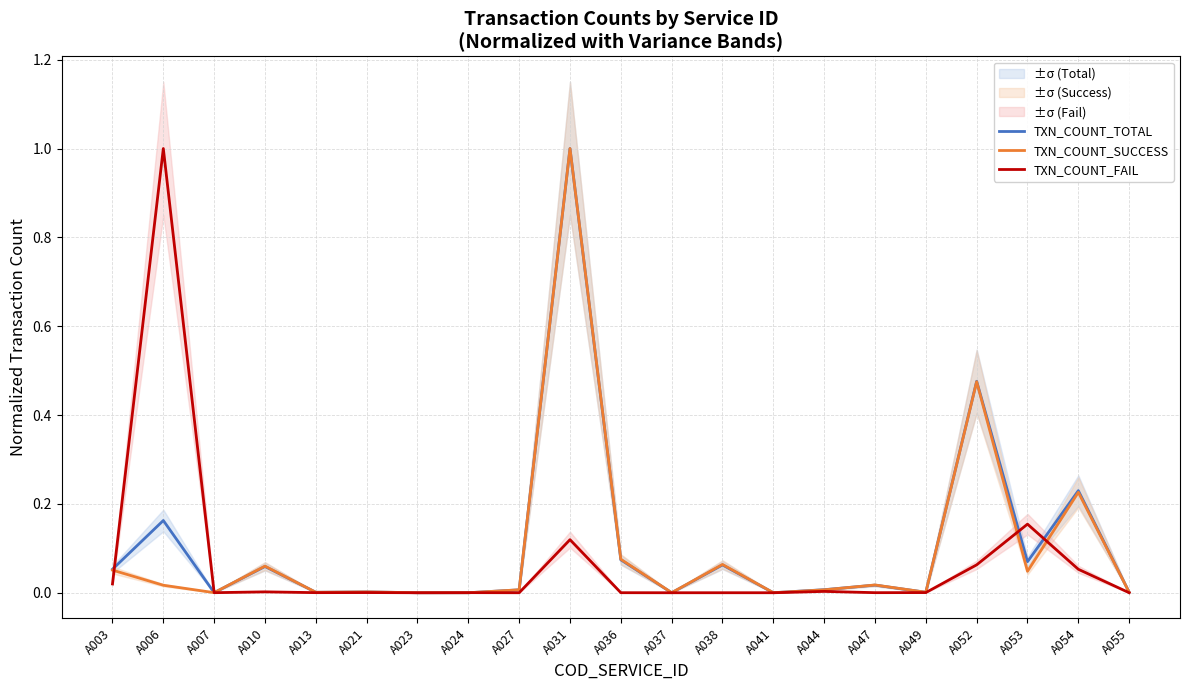

The value of TXN_COUNT_FAIL at A038 is 0.0. True or false?

True